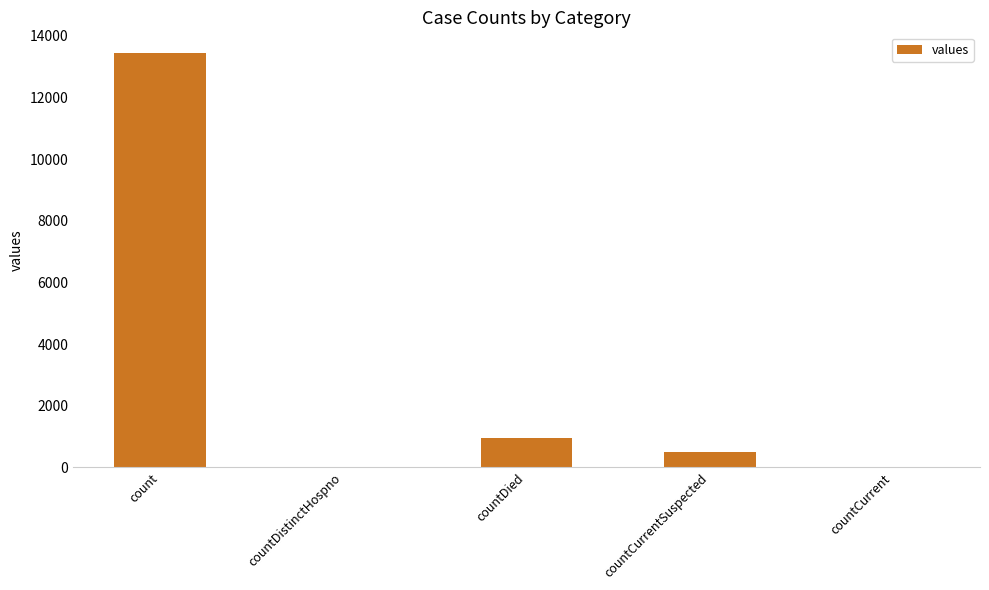

Which has a higher value, countDistinctHospno or count?

count